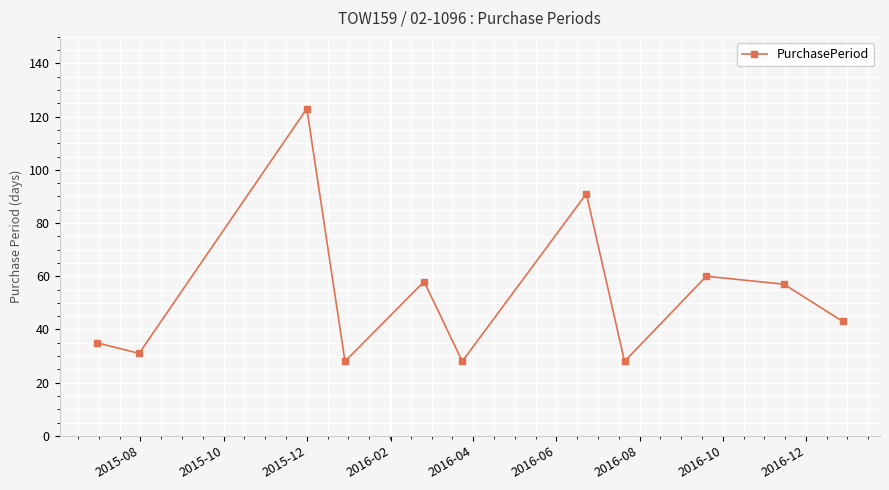

Reading left to right, extract all data points from this chart.

35	31	123	28	58	28	91	28	60	57	43